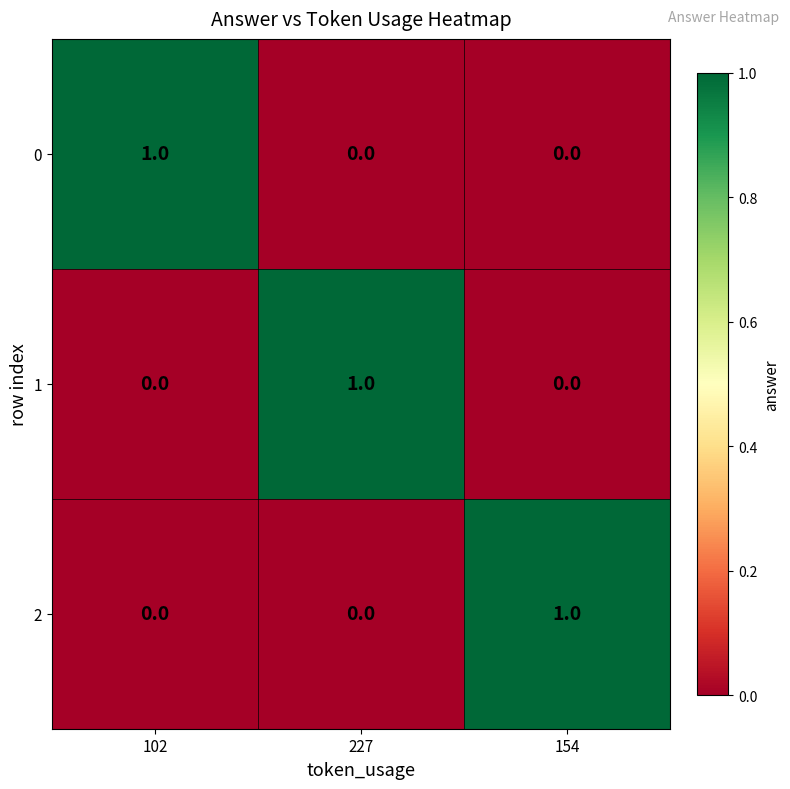

At how many categories does at least one series exceed 0?

3